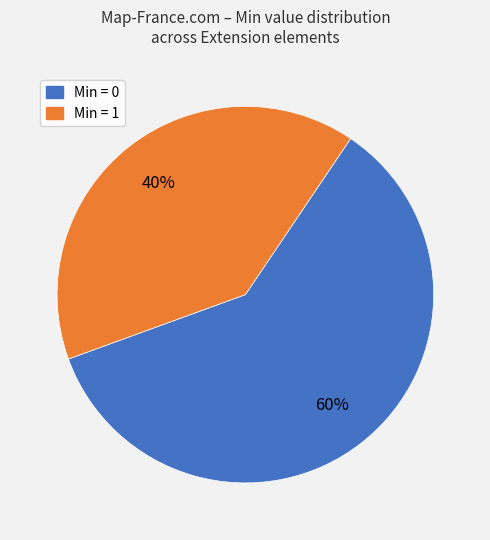

Is there any slice that represents more than half of the pie?

Yes